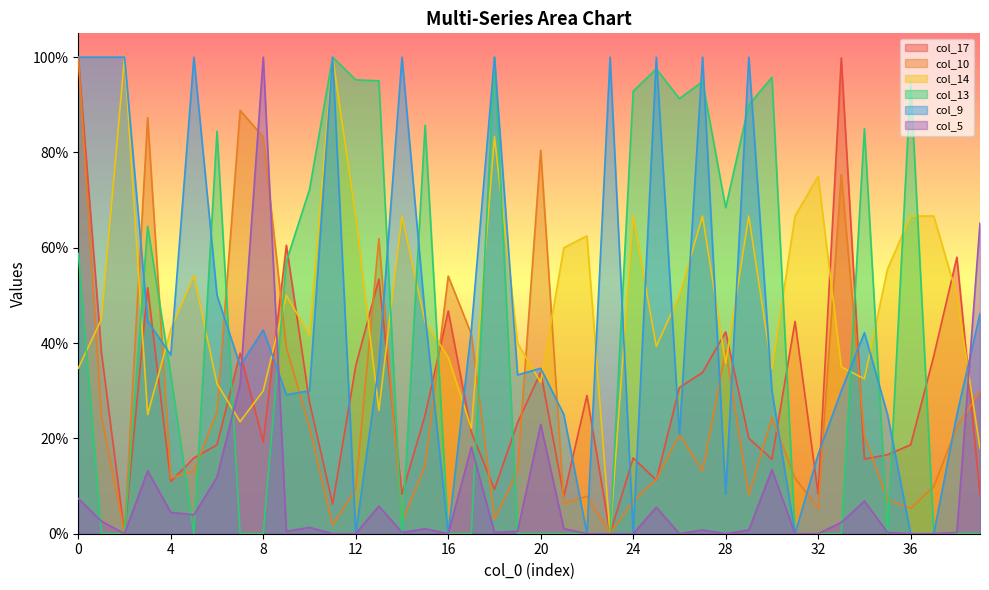

How many interior local peaks does the col_17 series have?

12